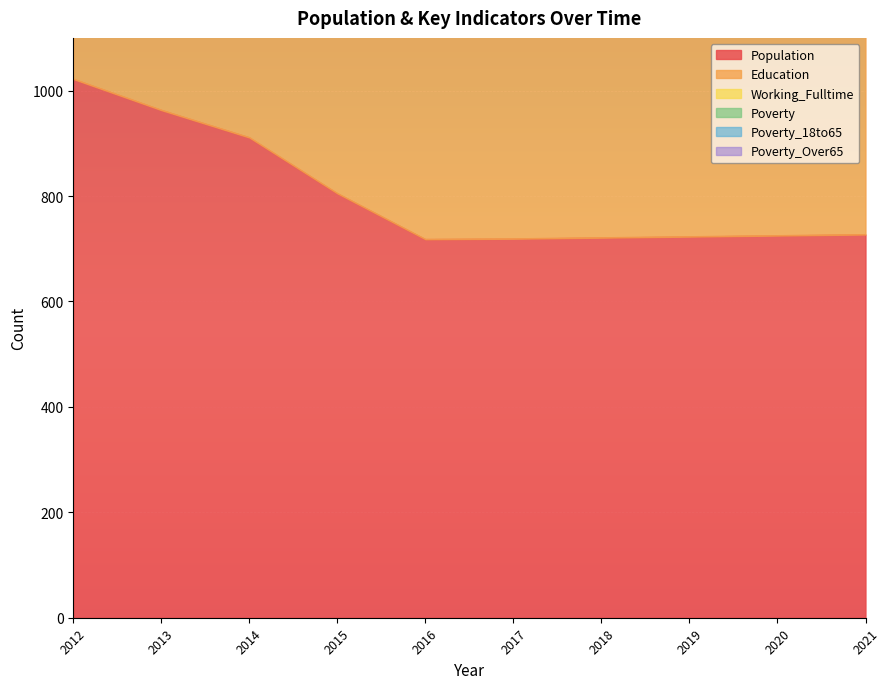

What is the difference between the second highest and minimum values in the Poverty_18to65 series?

20